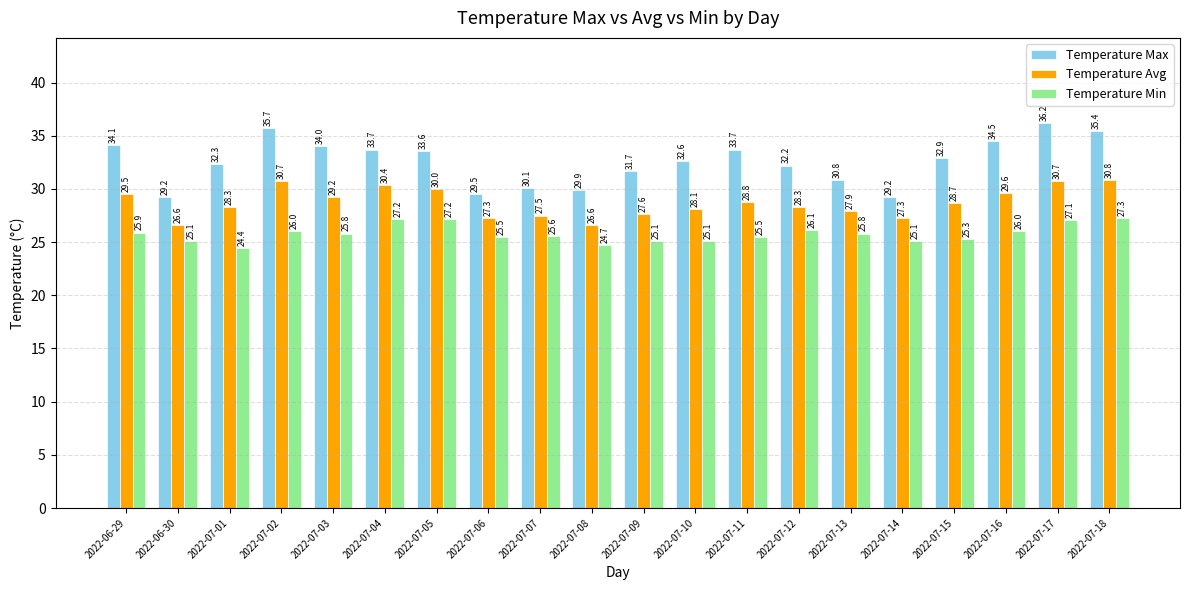

What is the difference between the Temperature Max values at 2022-07-17 and 2022-07-10?

3.6